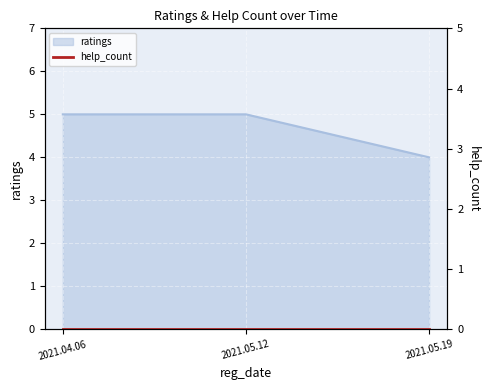

Reading left to right, extract all data points from this chart.

2021.04.06=5	2021.05.12=5	2021.05.19=4